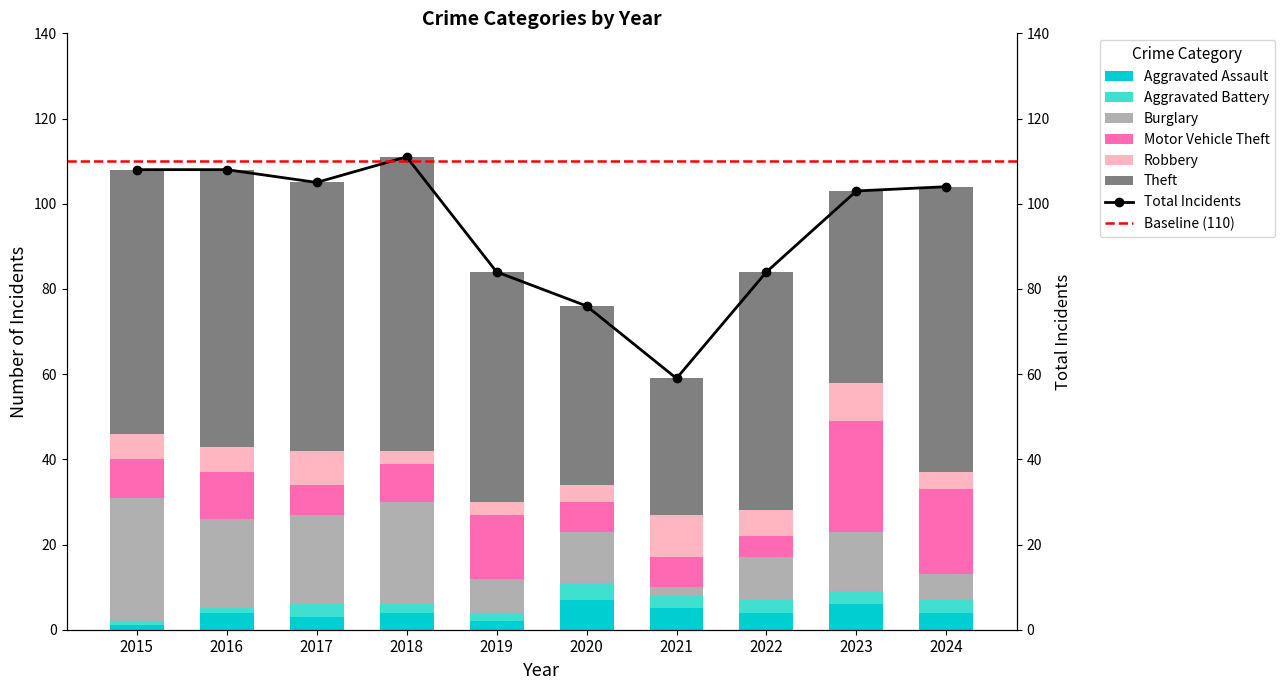

Reading left to right, what are all the values shown in this chart?

Aggravated Assault: 2015=1	2016=4	2017=3	2018=4	2019=2	2020=7	2021=5	2022=4	2023=6	2024=4
Aggravated Battery: 2015=1	2016=1	2017=3	2018=2	2019=2	2020=4	2021=3	2022=3	2023=3	2024=3
Burglary: 2015=29	2016=21	2017=21	2018=24	2019=8	2020=12	2021=2	2022=10	2023=14	2024=6
Motor Vehicle Theft: 2015=9	2016=11	2017=7	2018=9	2019=15	2020=7	2021=7	2022=5	2023=26	2024=20
Robbery: 2015=6	2016=6	2017=8	2018=3	2019=3	2020=4	2021=10	2022=6	2023=9	2024=4
Theft: 2015=62	2016=65	2017=63	2018=69	2019=54	2020=42	2021=32	2022=56	2023=45	2024=67